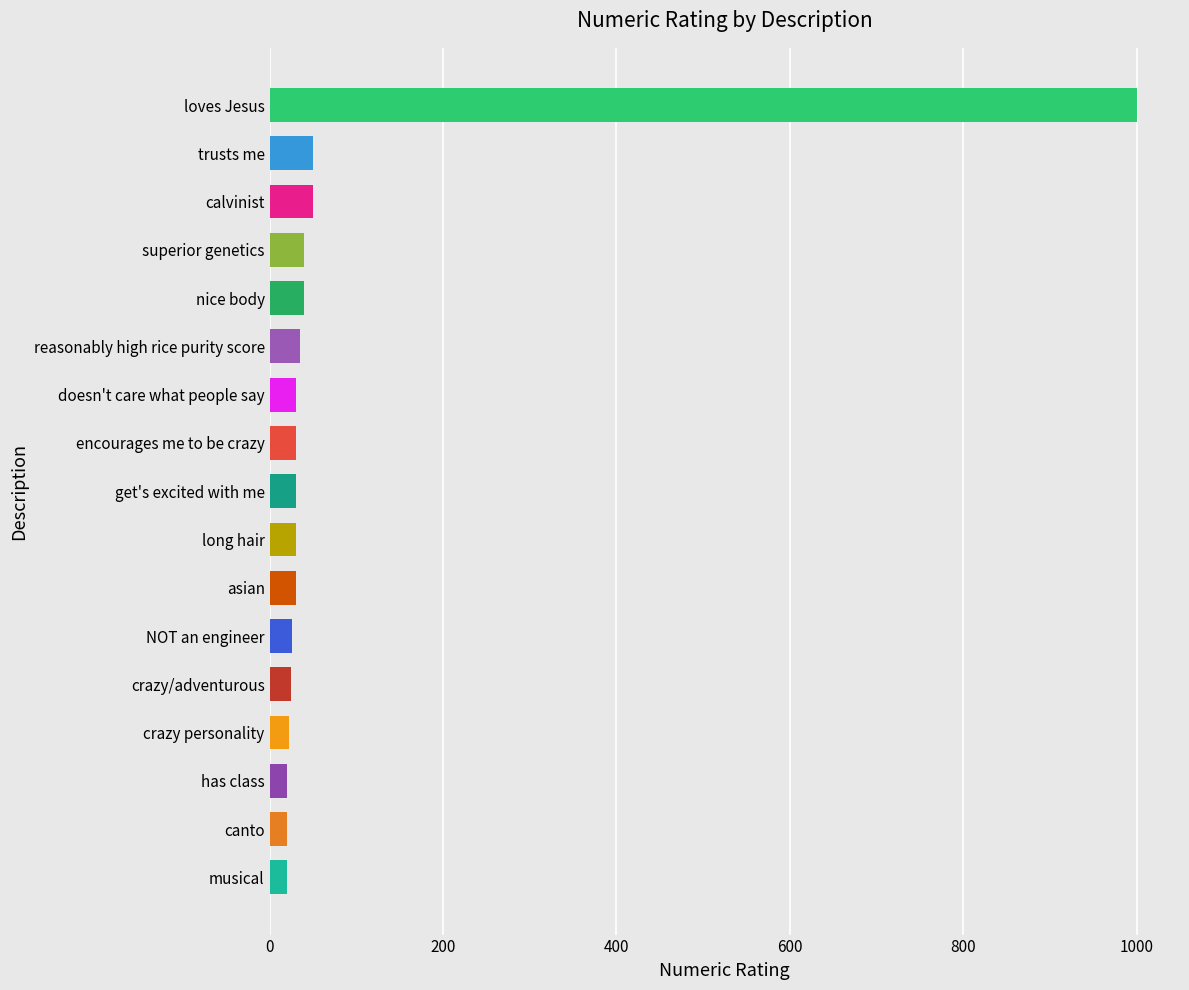

True or false: the data shows 50 at calvinist.

True